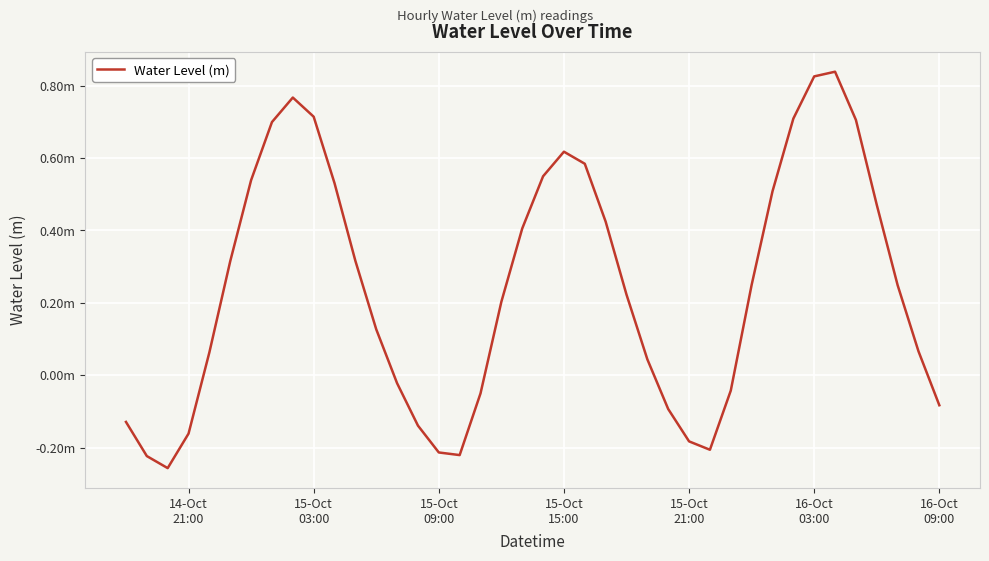

Does the chart display data point markers on the line(s)?

No